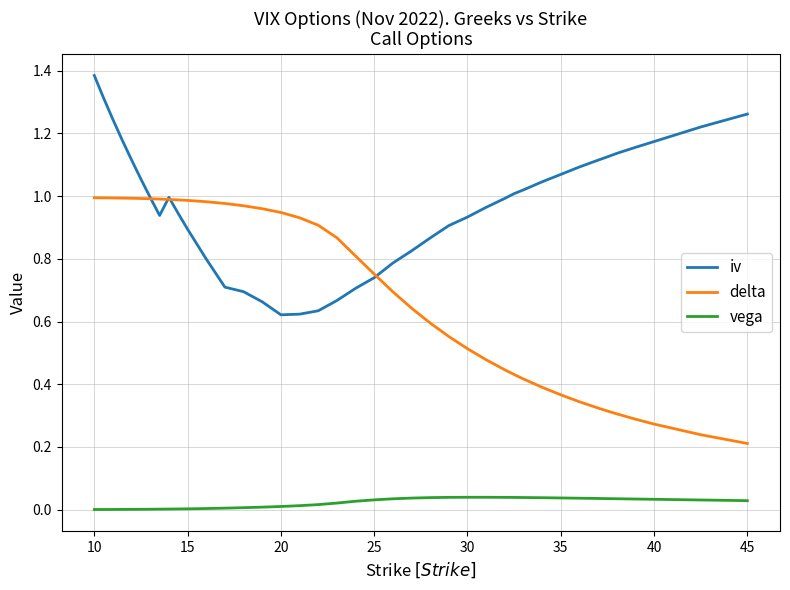

True or false: delta and vega intersect in this chart.

False